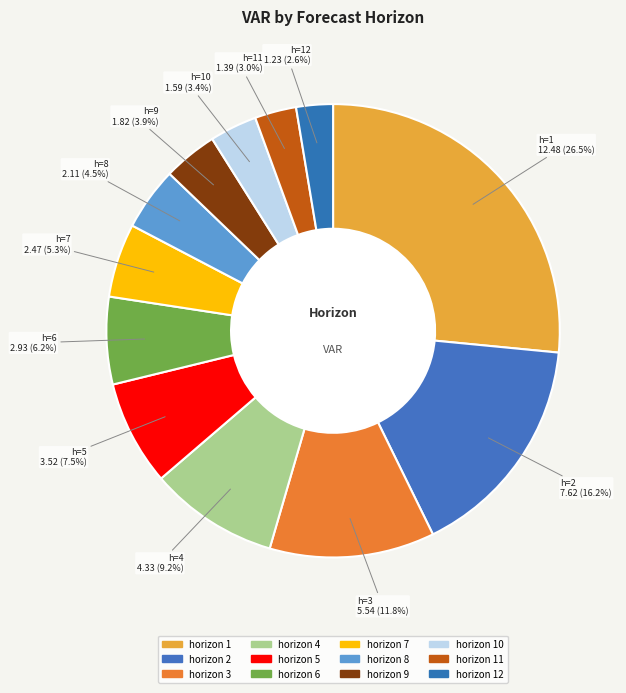

How many slices are in this pie chart?

12